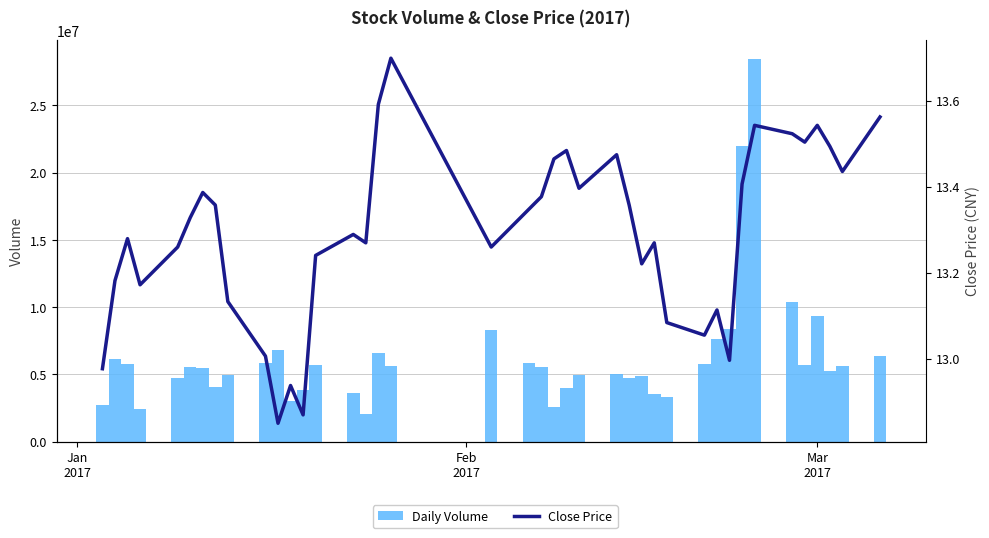

How many data points in Daily Volume are above 5519297?

19